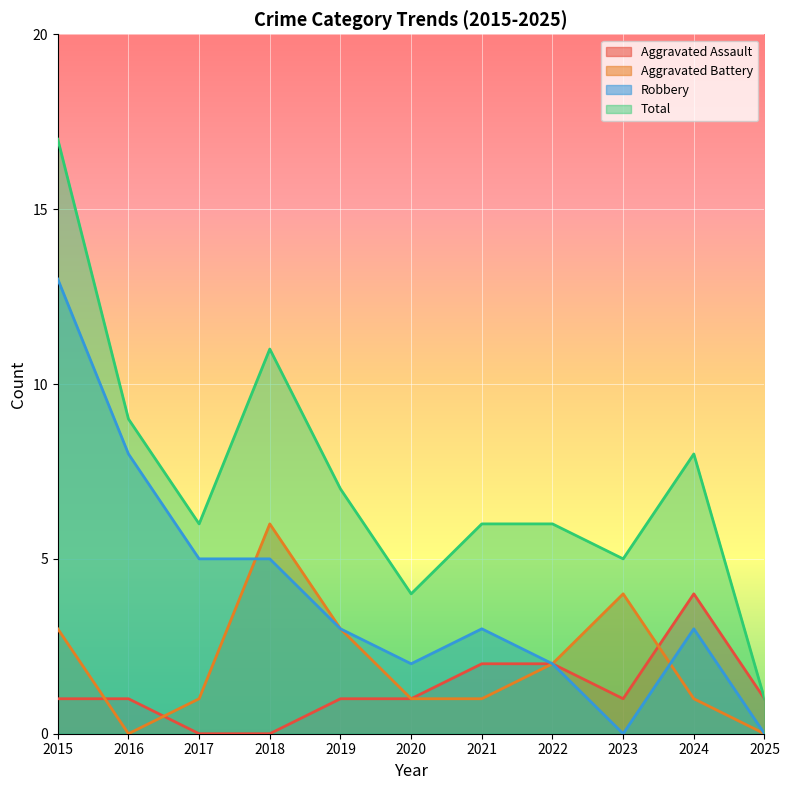

Rank the series at 2020 from lowest to highest value.

Aggravated Assault, Aggravated Battery, Robbery, Total